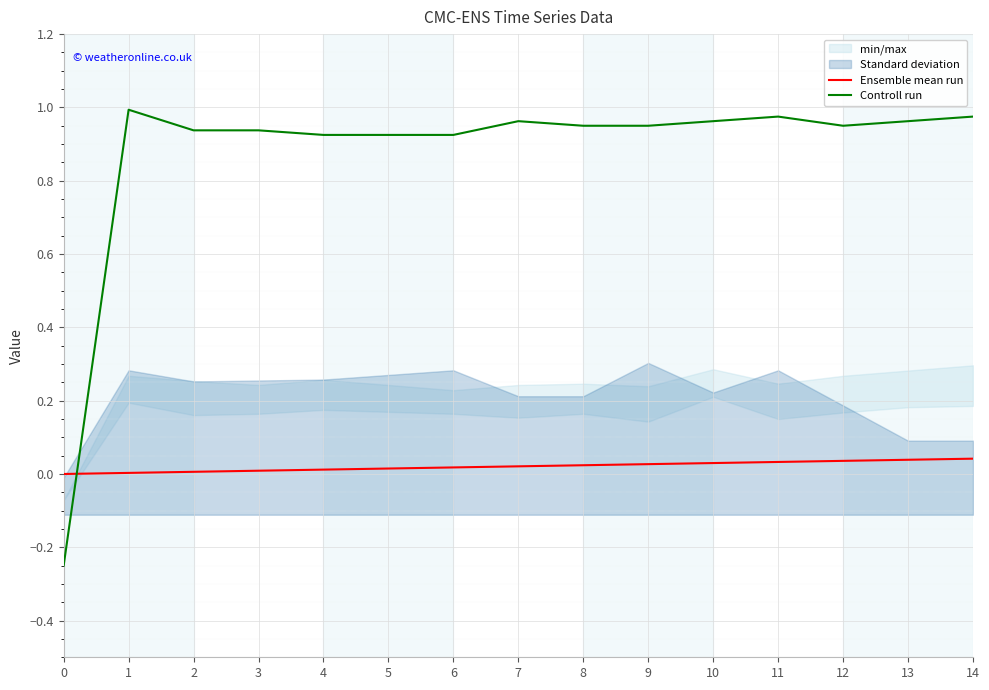

What is the maximum value shown in the chart?

1.0